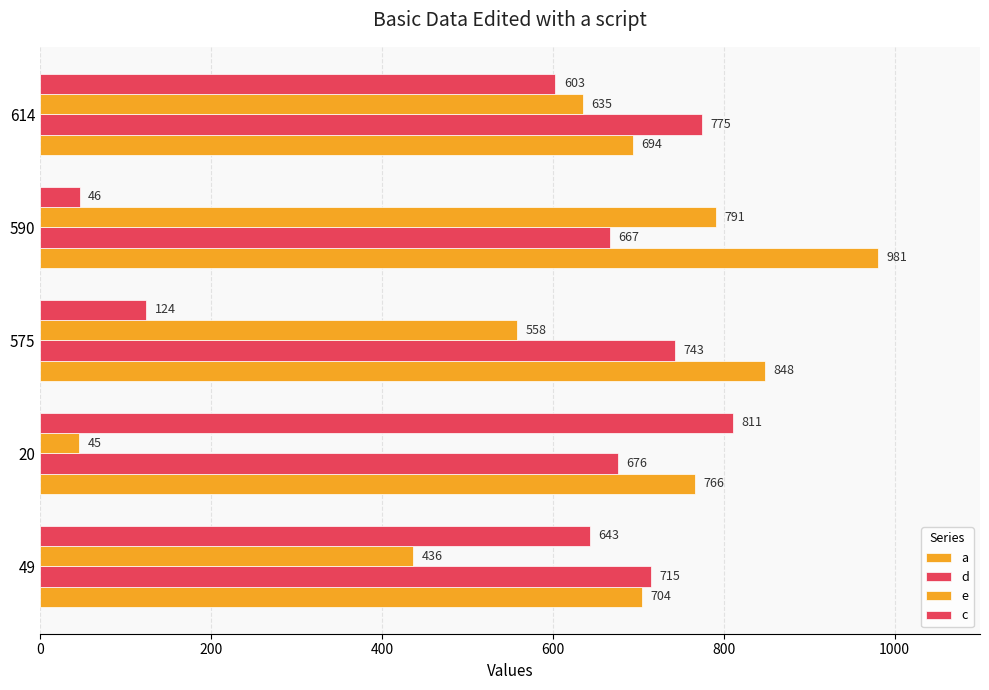

How many distinct data groups are displayed?

4